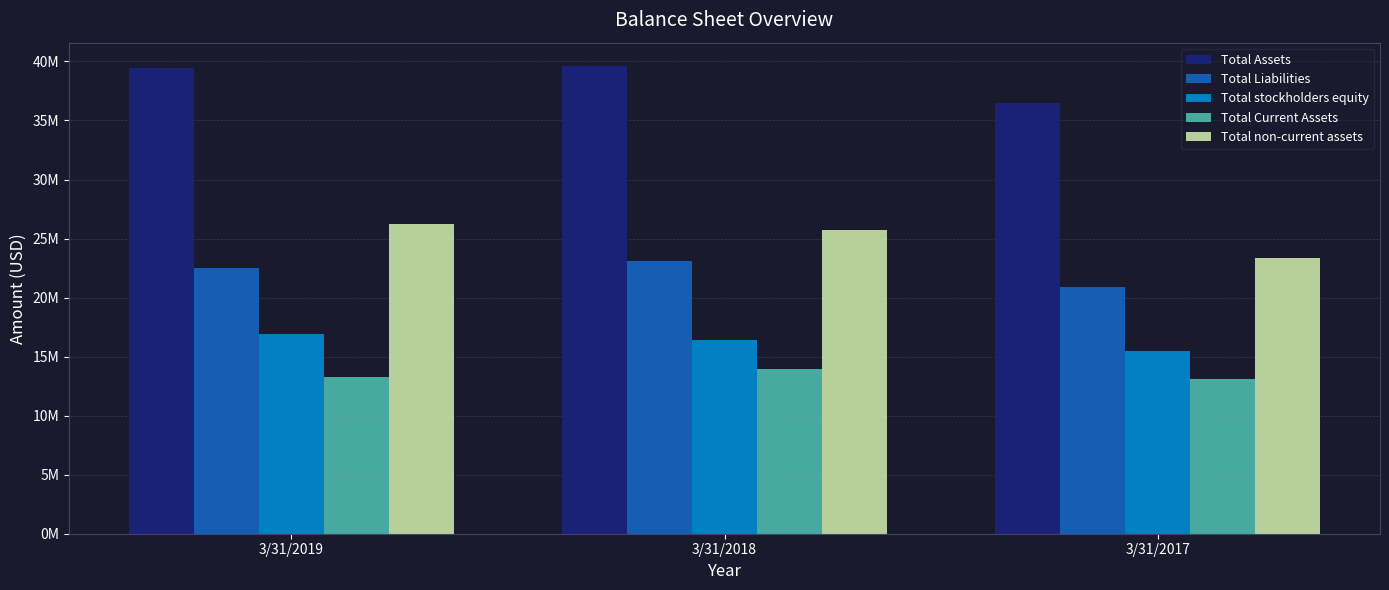

What are all the series names shown in the legend?

Total Assets, Total Liabilities, Total stockholders equity, Total Current Assets, Total non-current assets